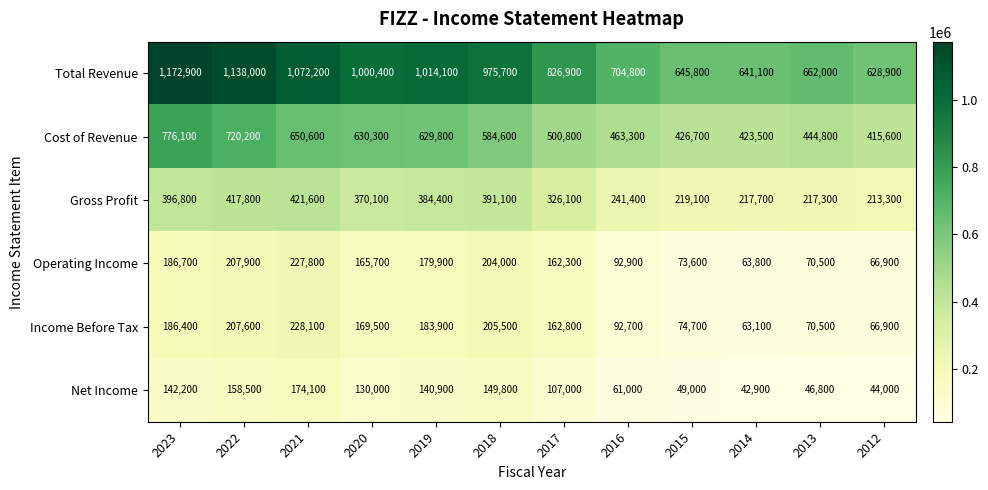

Which series has the largest range (max minus min)?

Total Revenue